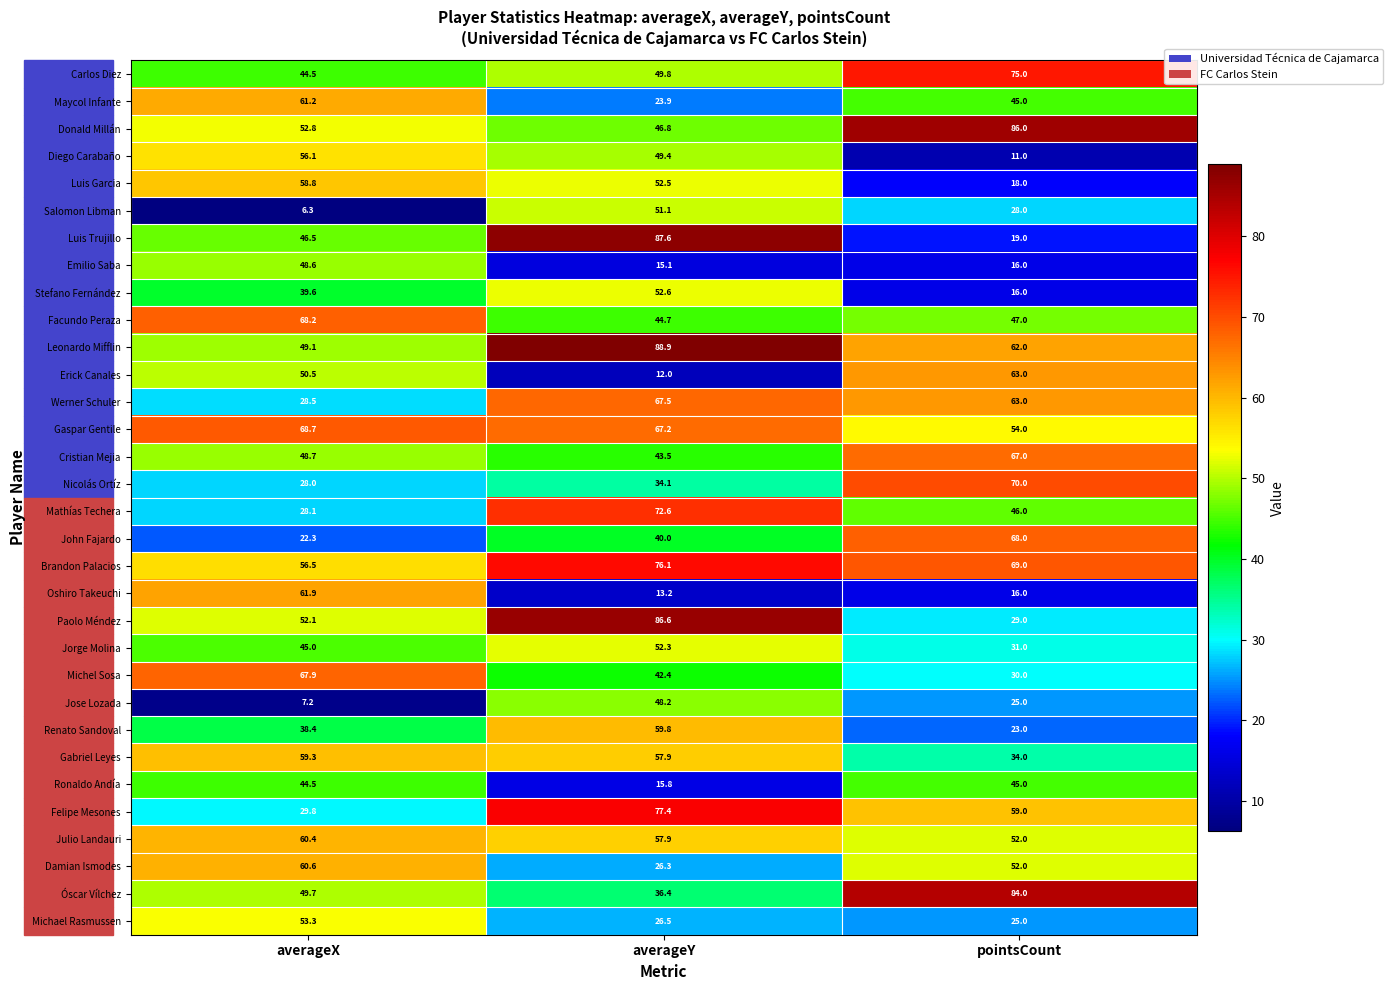

What is the sum of the Michel Sosa values at averageY and pointsCount?

72.4